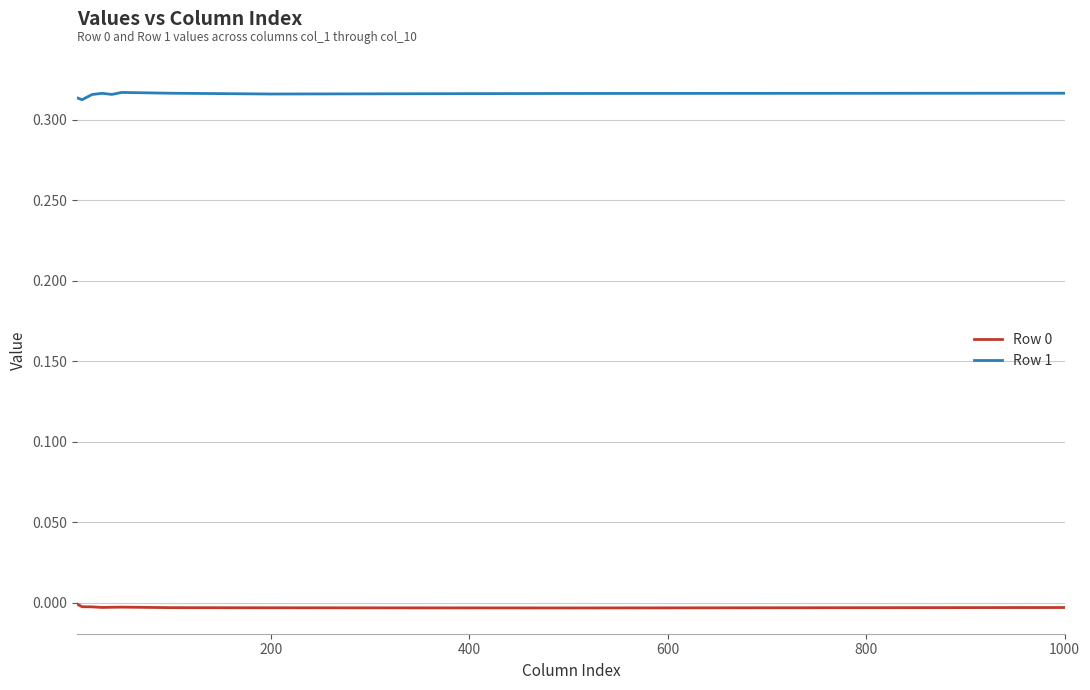

Which series has the largest total across all categories?

Row 1